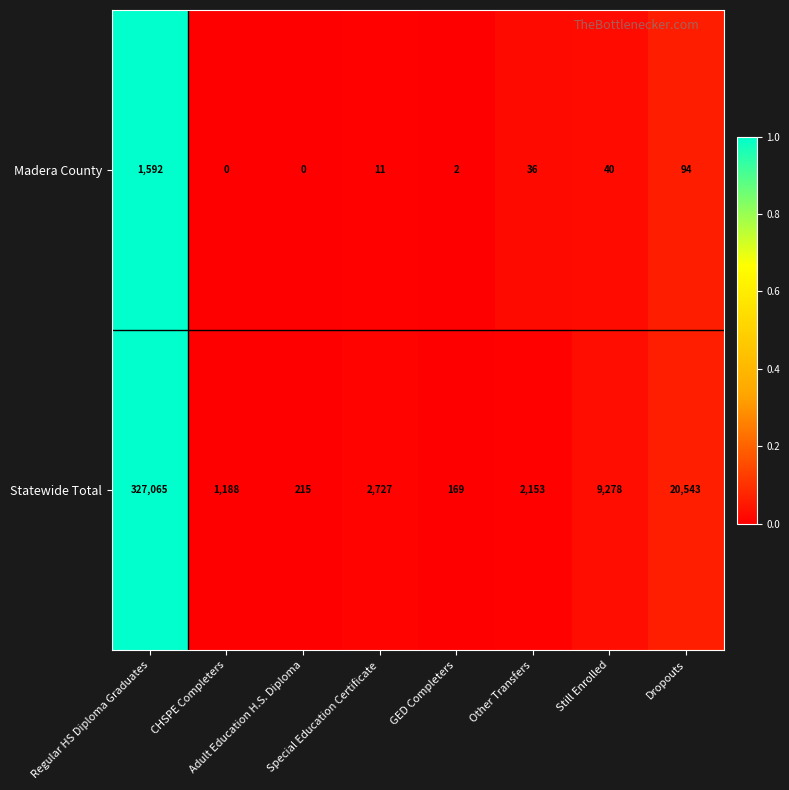

List the series in order of their overall mean, lowest first.

Madera County, Statewide Total